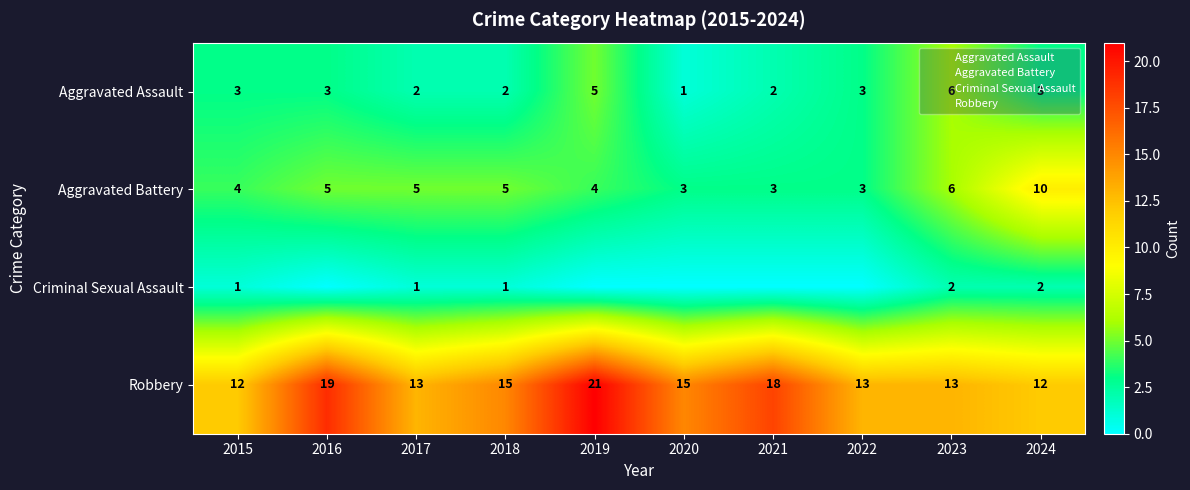

Which series has the widest spread of values?

Robbery